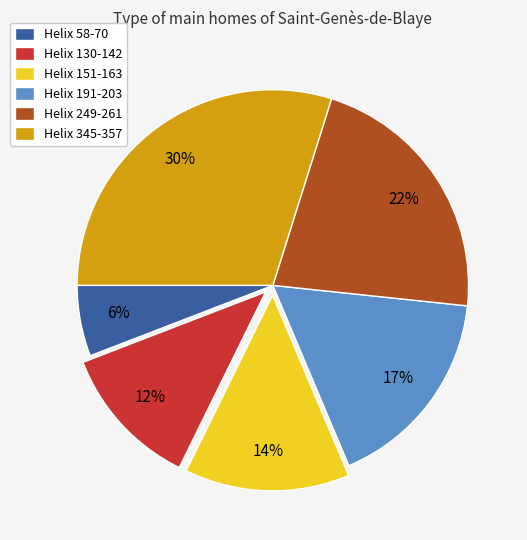

Does Helix 58-70 represent more than half of the total?

No